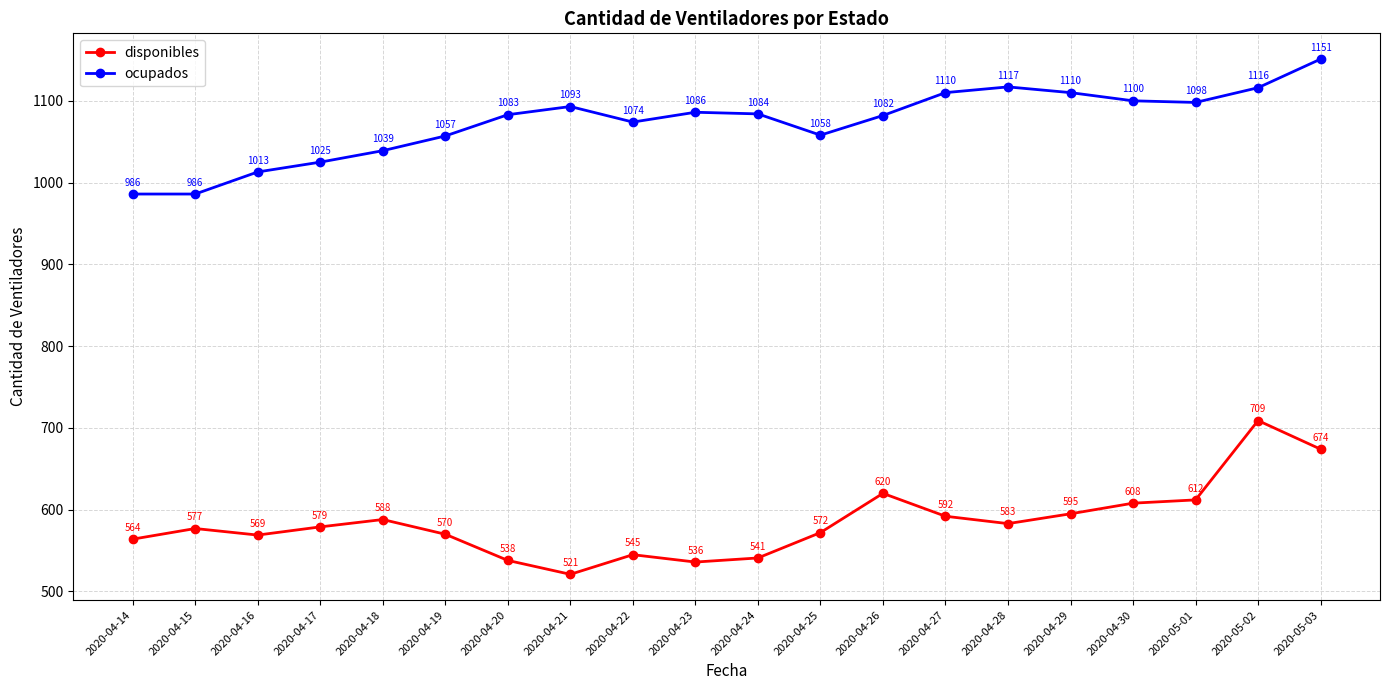

Which category has the lowest value across all series?

2020-04-21